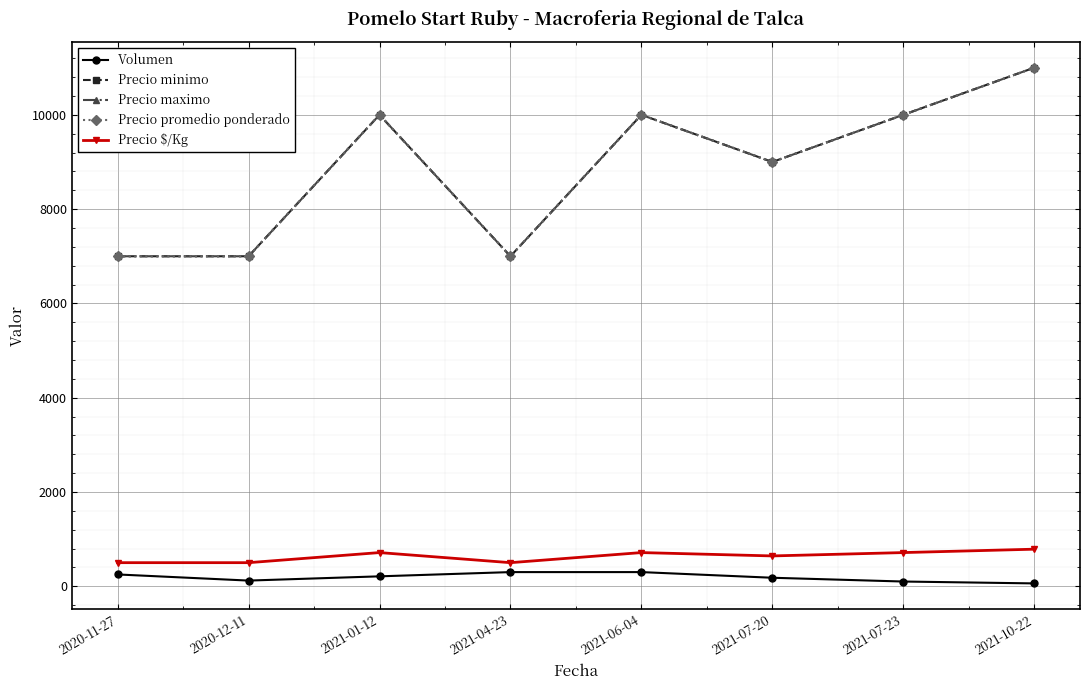

True or false: Precio $/Kg and Precio maximo cross at least once.

False